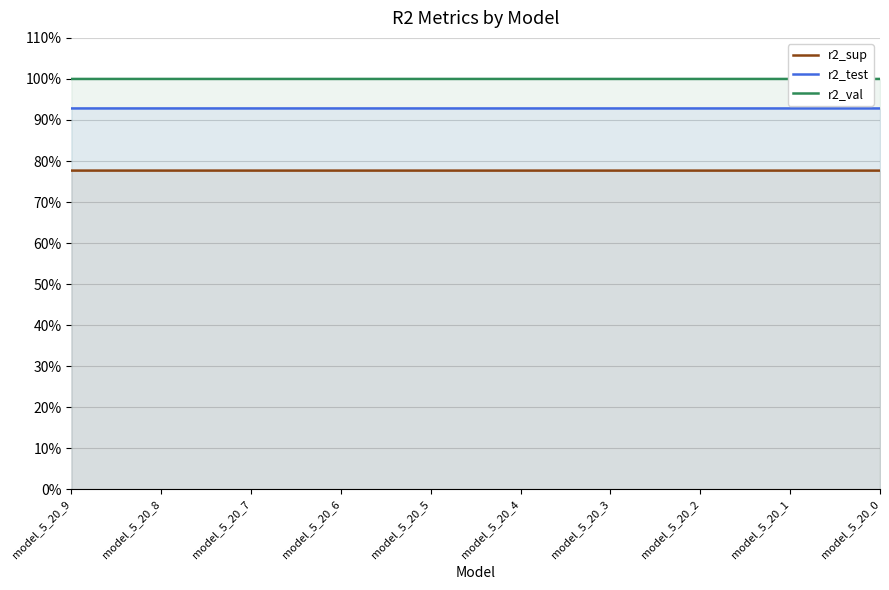

At model_5_20_9, list the series in order from largest to smallest.

r2_val, r2_test, r2_sup